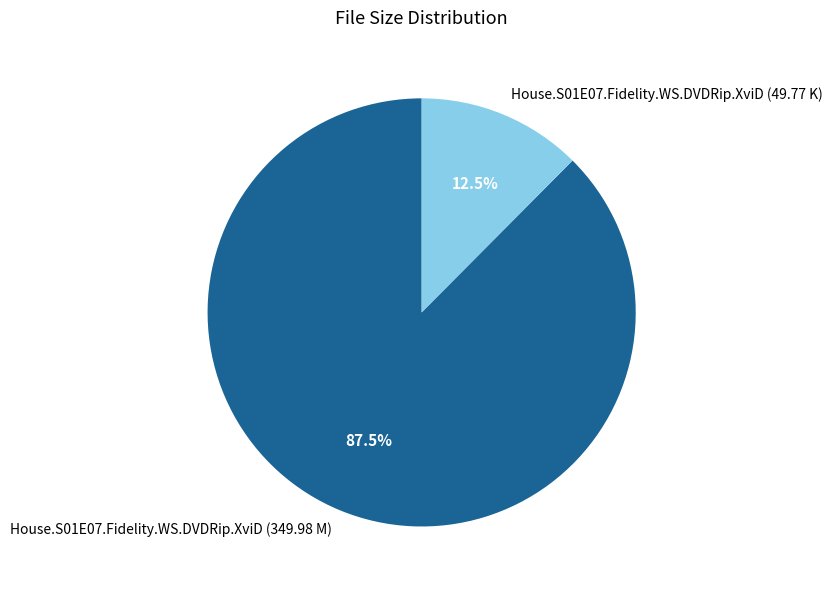

Between House.S01E07.Fidelity.WS.DVDRip.XviD (349.98 M) and House.S01E07.Fidelity.WS.DVDRip.XviD (49.77 K), which is larger?

House.S01E07.Fidelity.WS.DVDRip.XviD (349.98 M)